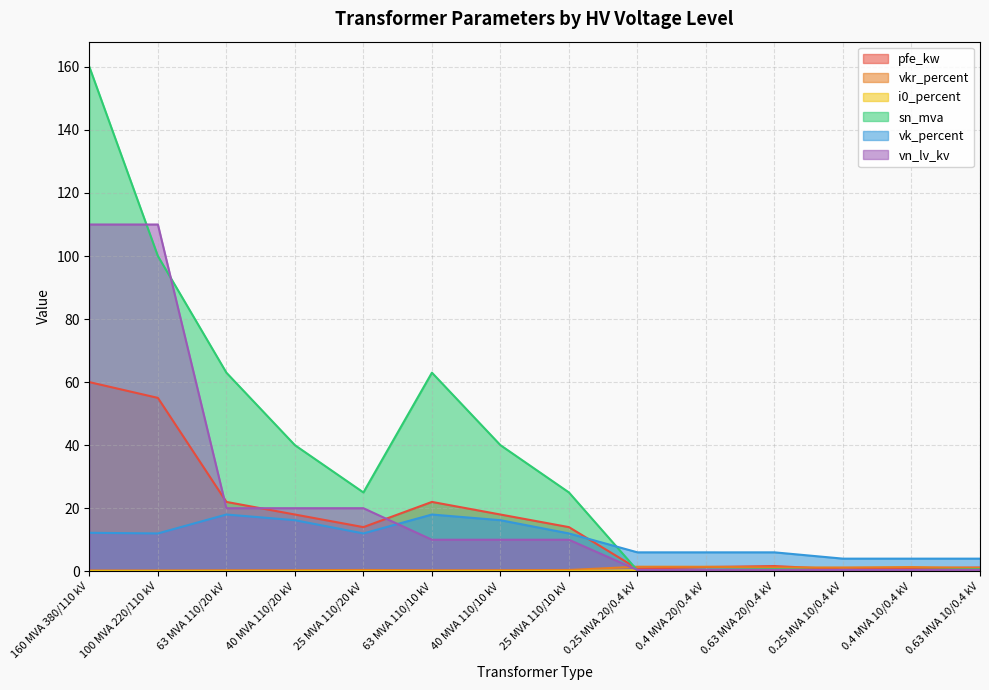

Which series has the largest total across all categories?

sn_mva